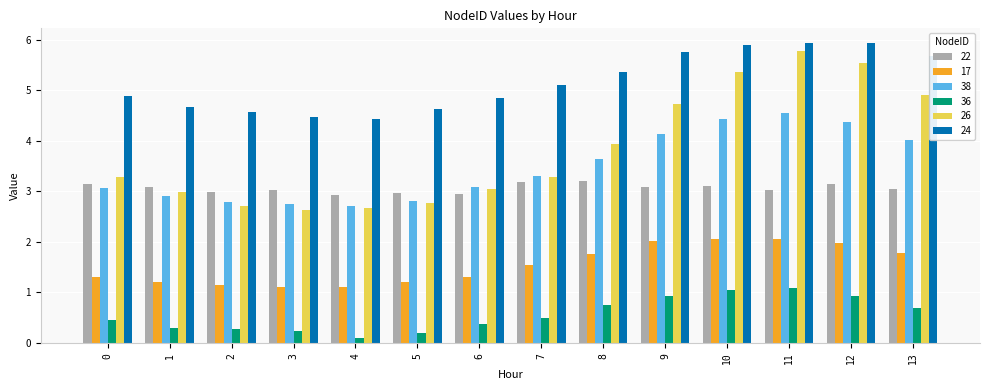

The 26 series shows 1.1 at 3. True or false?

False